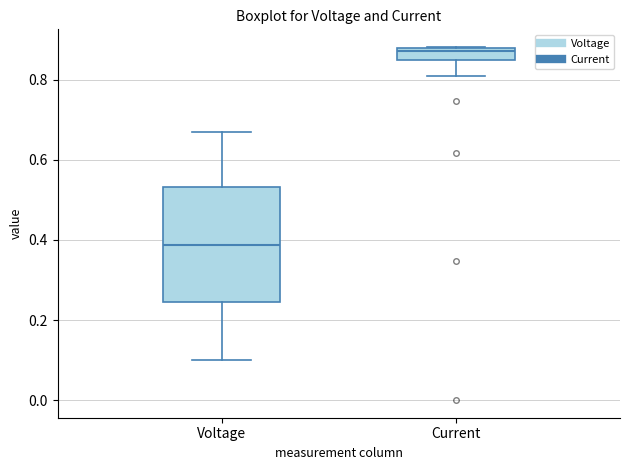

Where is the upper edge of the box for Voltage on the y-axis? The values are not printed on the chart, so give them approximately, as read against the axis.

0.54